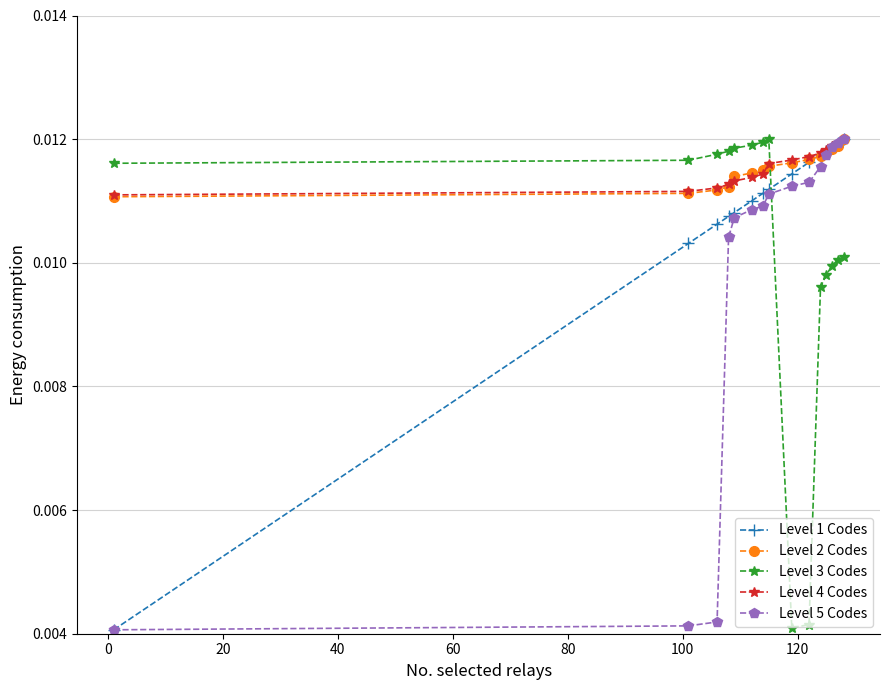

True or false: Level 3 Codes and Level 2 Codes intersect in this chart.

True